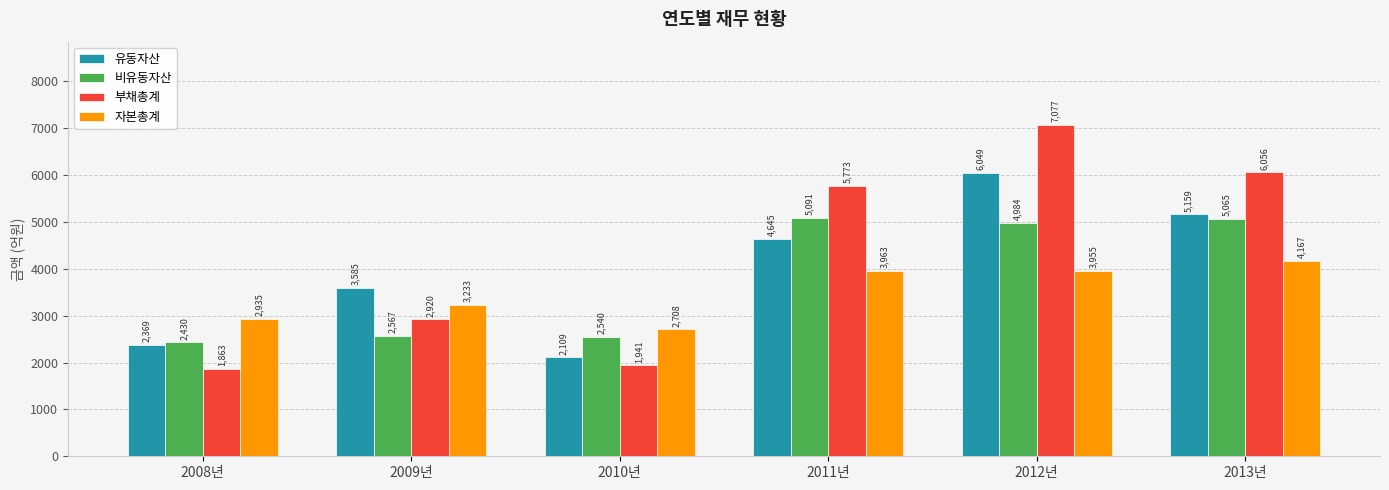

What is the difference between the maximum and minimum values in the 부채총계 series?

5213.3